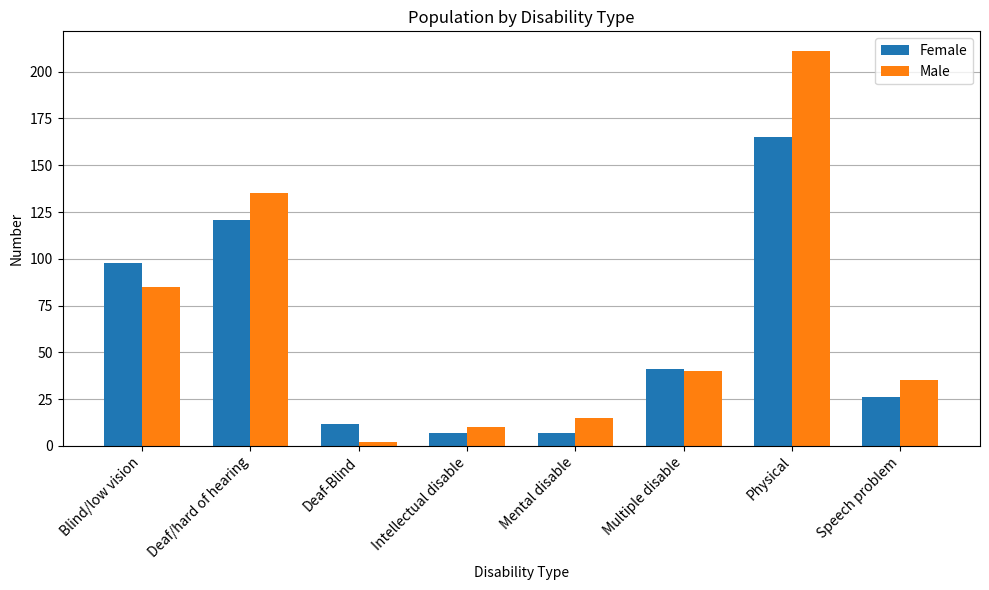

What is the difference between the second highest and second lowest values in the Male series?

125